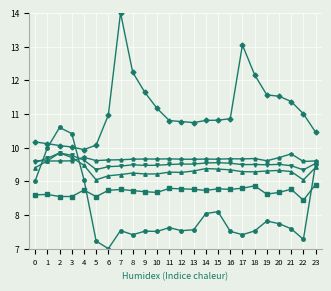

What is the total value across all series at 16?

55.7